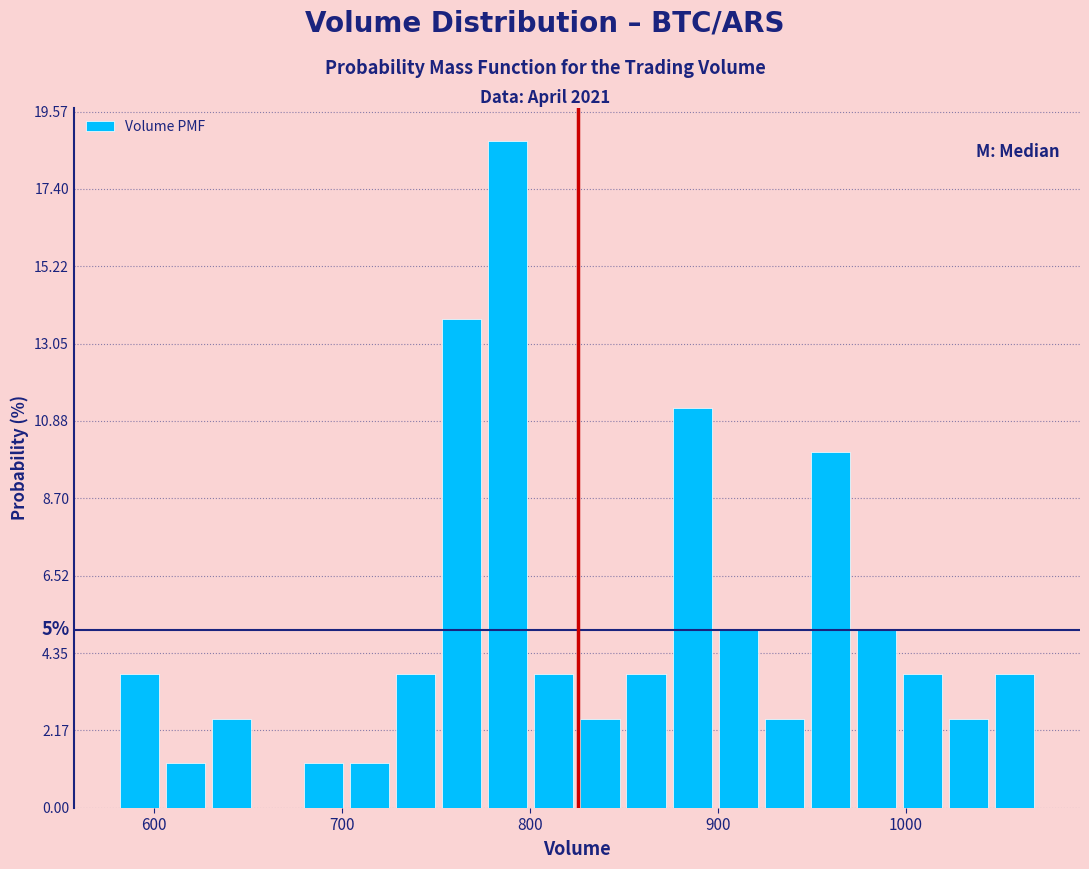

Read against the x-axis, roughly where is the centre of the tallest bar?

790